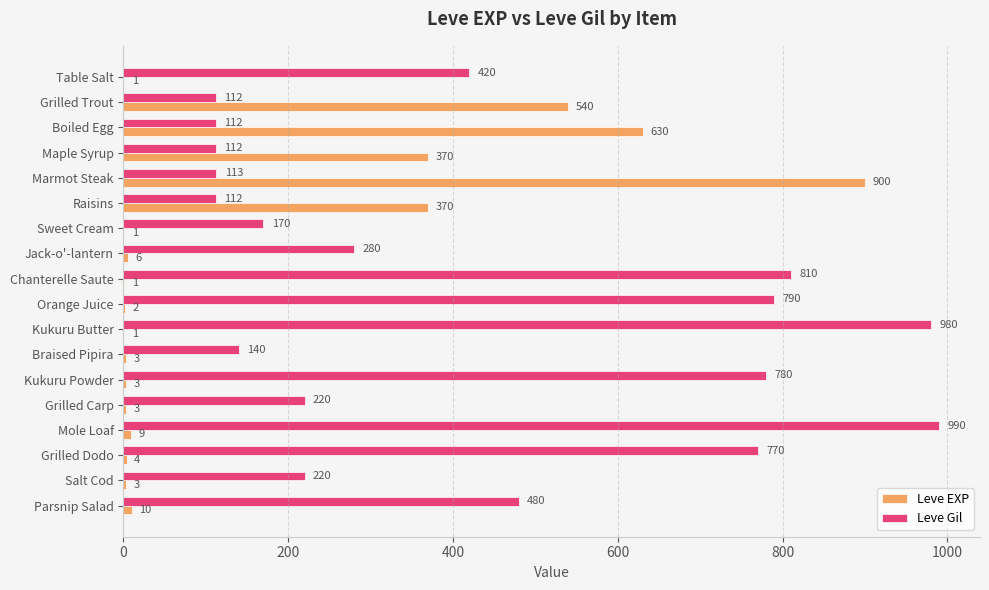

At which category is the sum across all series the highest?

Marmot Steak